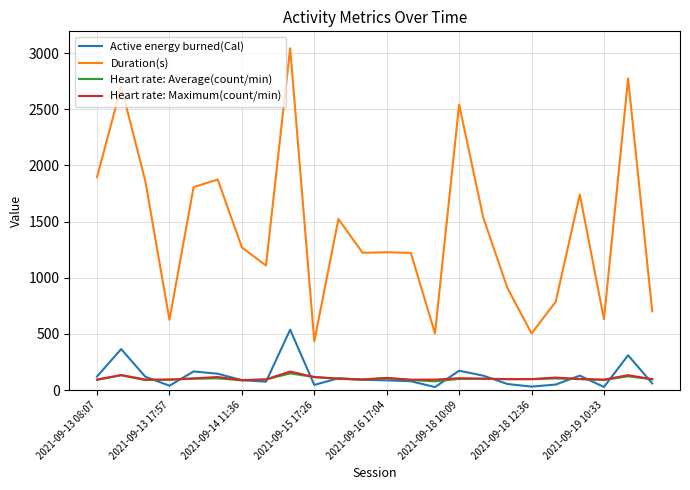

Which series has the largest total across all categories?

Duration(s)